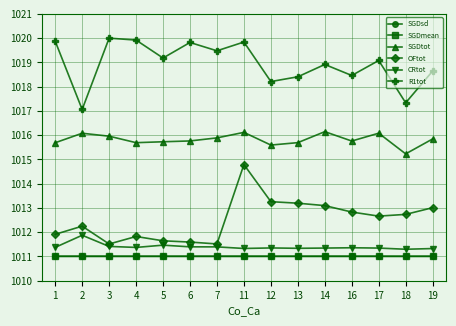

True or false: OFtot has more than 2 points higher than both neighbors.

True